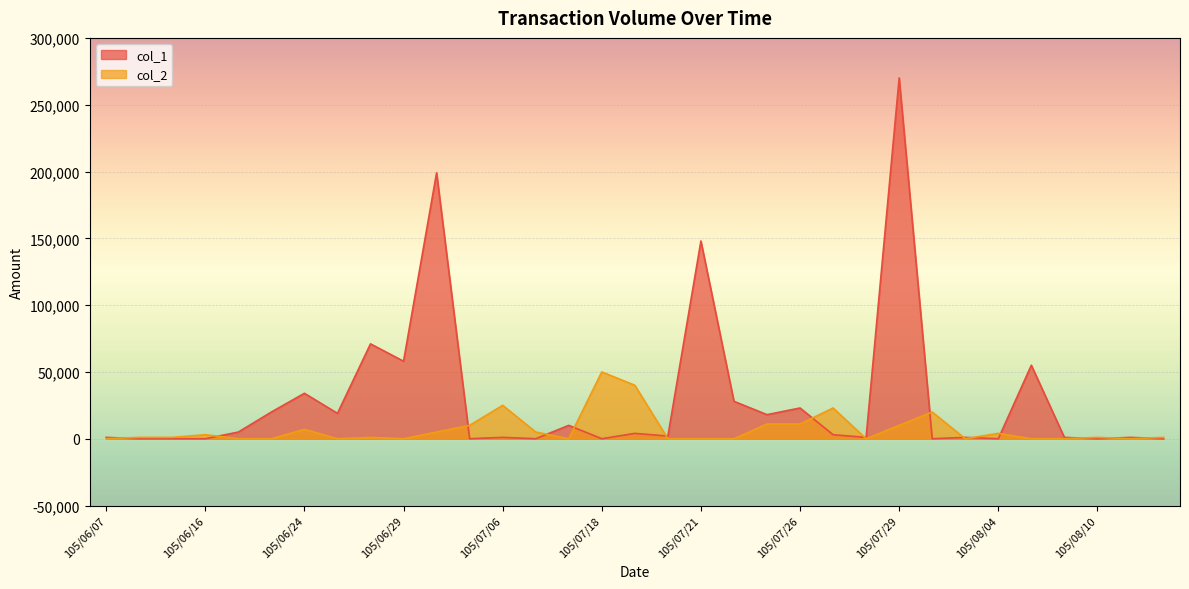

Where does the col_2 series first go above 1000?

105/06/16